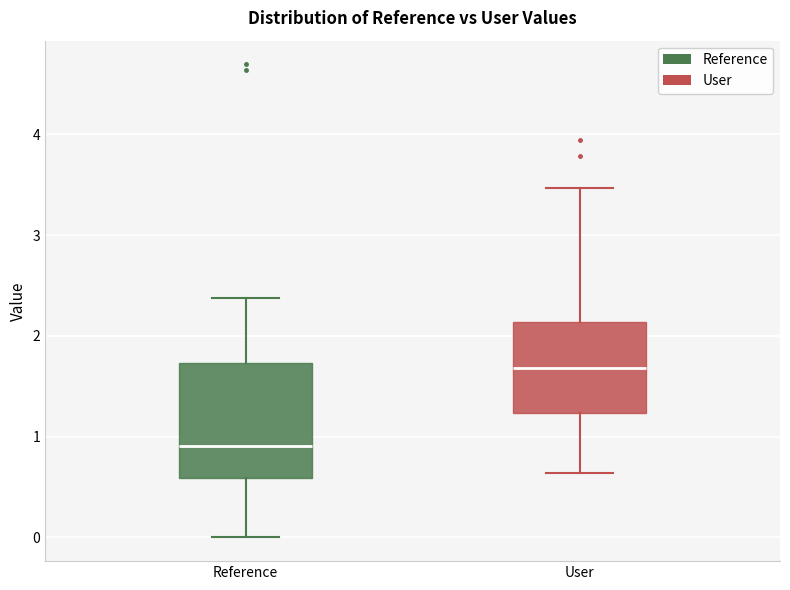

Which box is the tallest, from its lower edge to its upper edge?

Reference